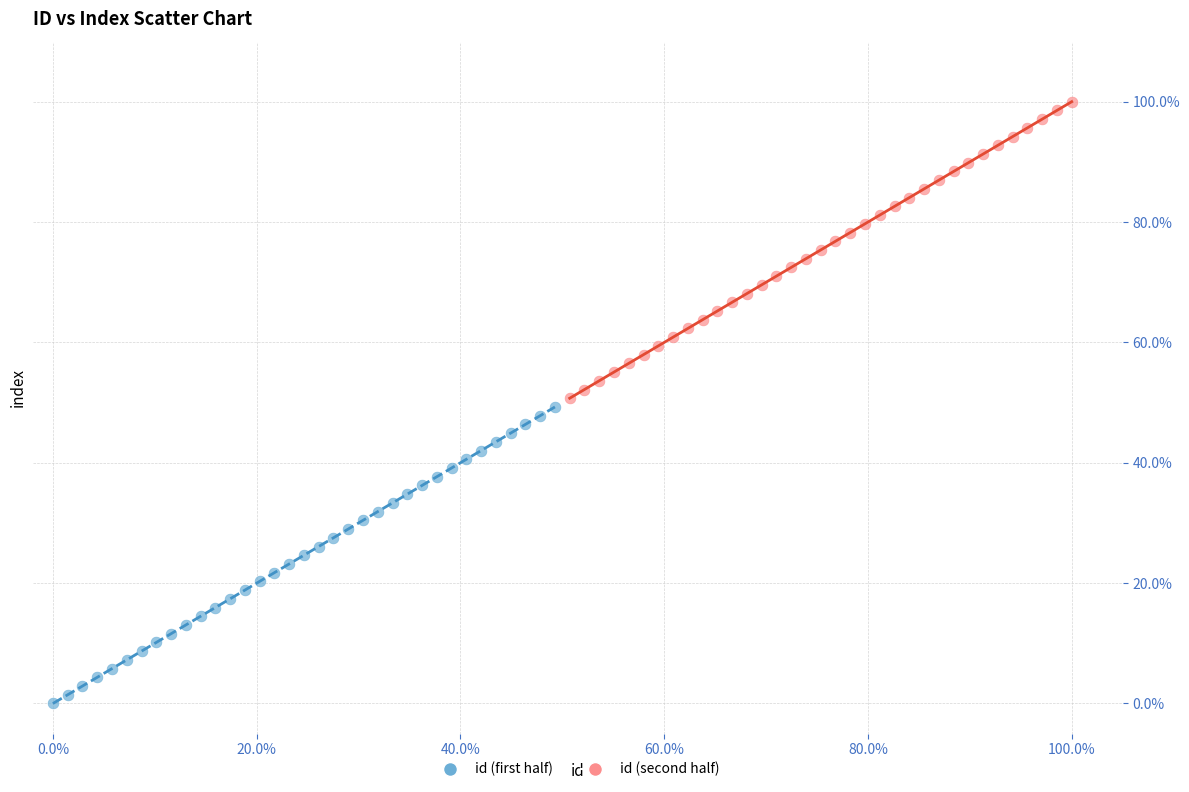

Which series reaches the maximum Y coordinate?

id (second half)